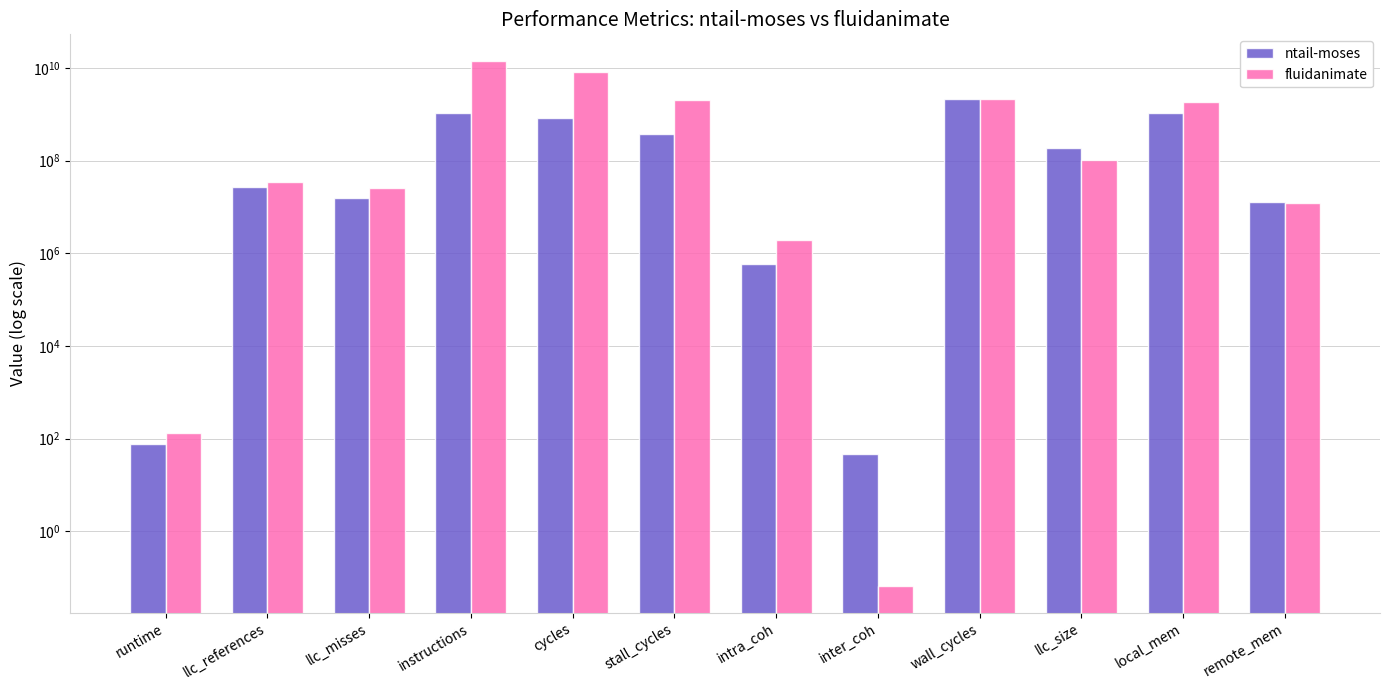

What is the average value of the fluidanimate series?

2400543609.2